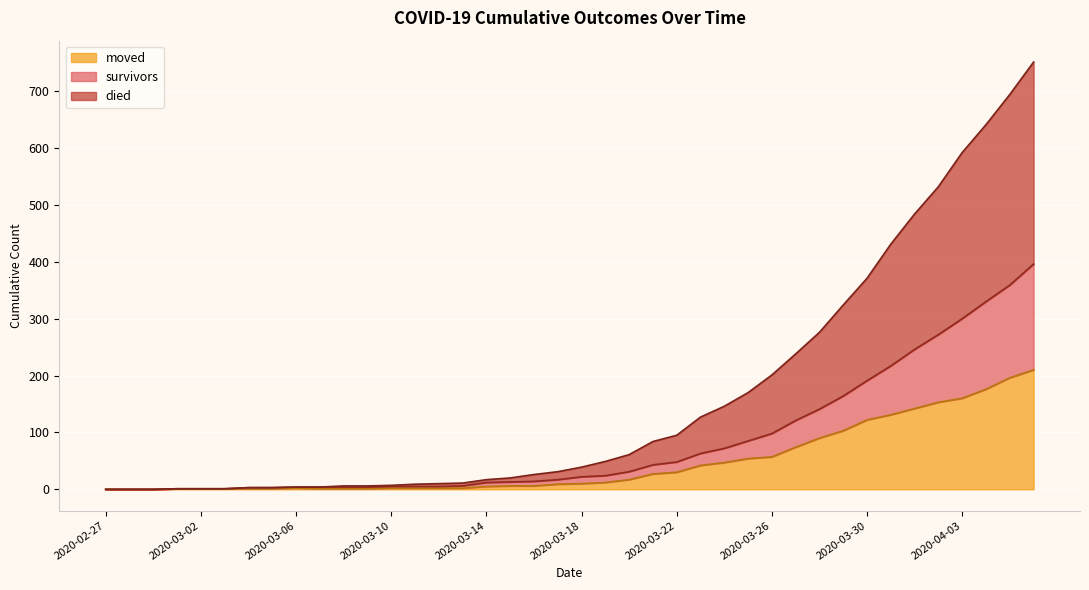

Reading right to left, transcribe all the data shown in this chart.

survivors: 396	359	330	300	272	246	217	191	164	141	121	98	85	72	63	48	43	31	24	22	17	14	13	12	6	5	5	5	4	4	4	4	3	3	1	1	1	0	0	0
died: 751	694	641	592	532	484	431	371	324	276	238	201	170	146	127	95	84	61	49	39	31	26	20	17	11	10	9	7	6	6	4	4	3	3	1	1	1	0	0	0
moved: 210	196	176	160	153	142	131	122	103	90	74	57	54	47	42	30	27	17	12	10	9	6	6	5	2	2	2	2	1	1	1	2	1	1	1	1	1	0	0	0